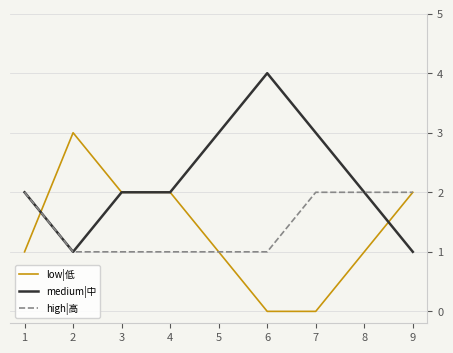

The low|低 series shows -2 at 7. True or false?

False